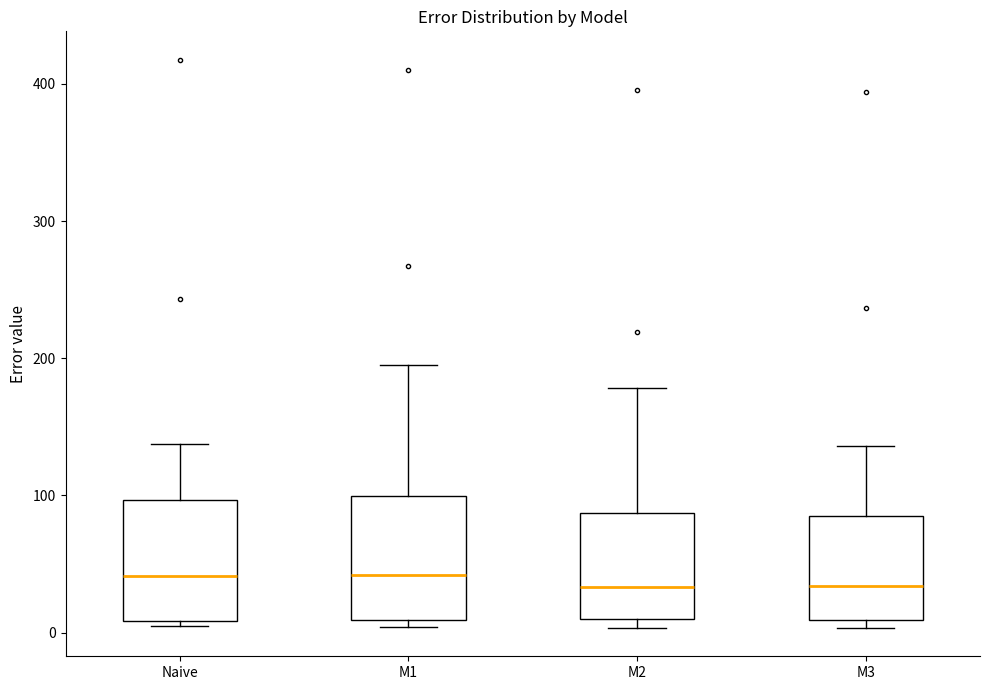

Reading left to right, read every box against the y-axis: the position of its median line, the range the box covers, and the ends of its whiskers. The values are not printed on the chart, so give them approximately, as read against the axis.

Naive: median 40, box 10 to 100, whiskers 0 to 140
M1: median 40, box 10 to 100, whiskers 0 to 190
M2: median 30, box 10 to 90, whiskers 0 to 180
M3: median 30, box 10 to 80, whiskers 0 to 140